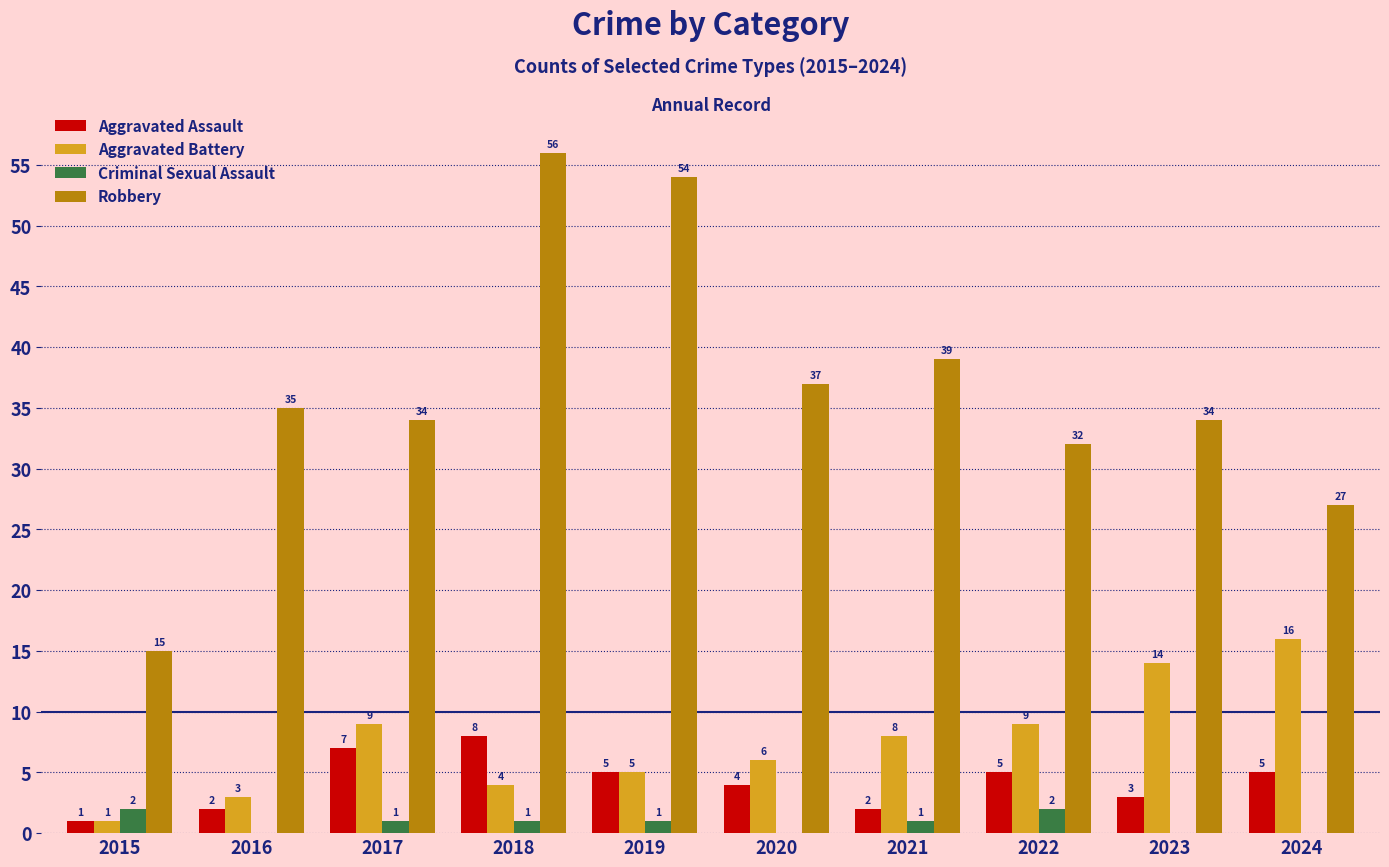

At which category is the sum across all series the highest?

2018